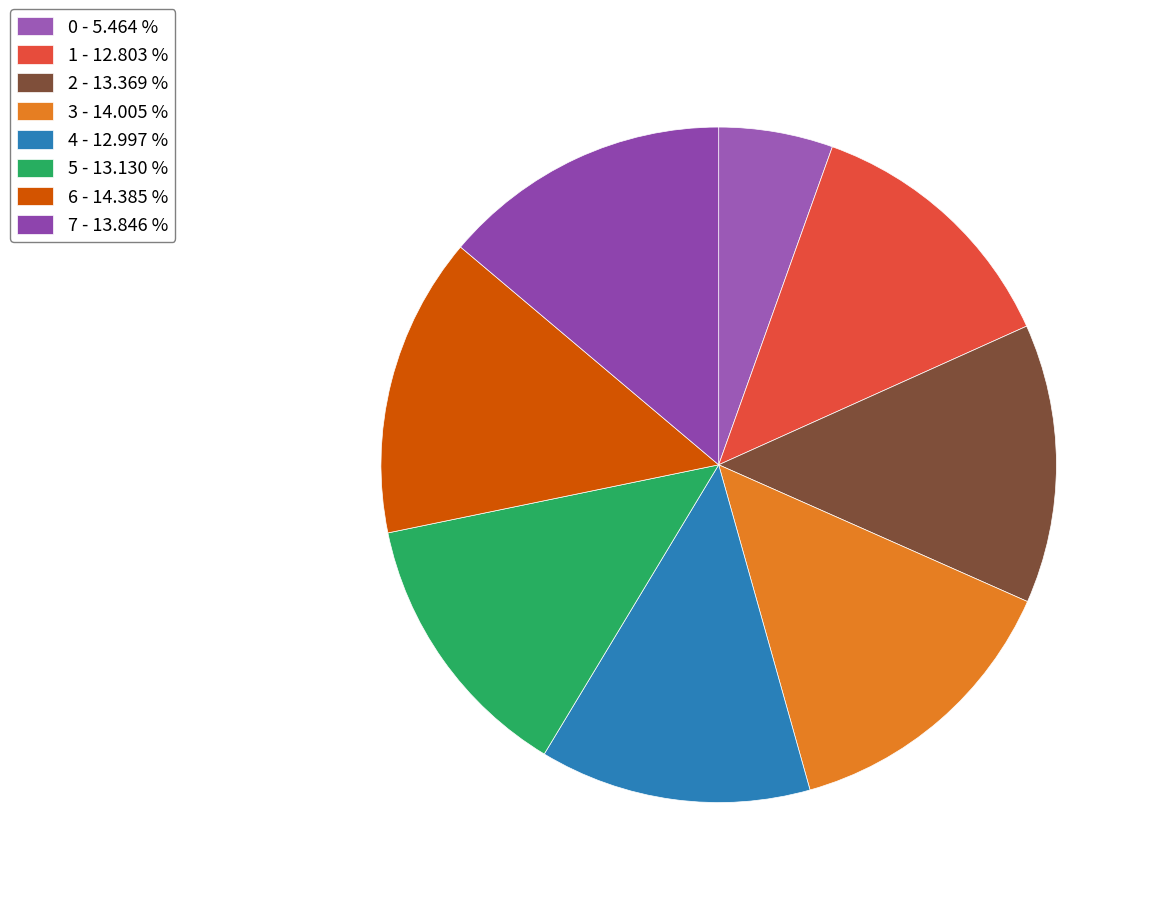

The 0 slice represents 14% of the pie. True or false?

False